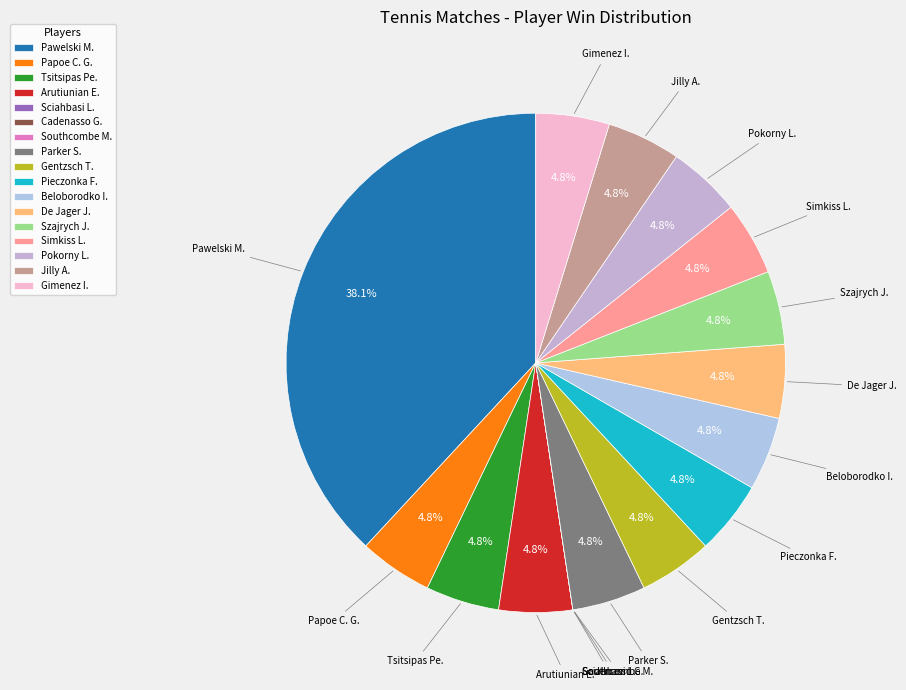

What is the ratio of the value at Papoe C. G. to the value at Gentzsch T.?

1.0